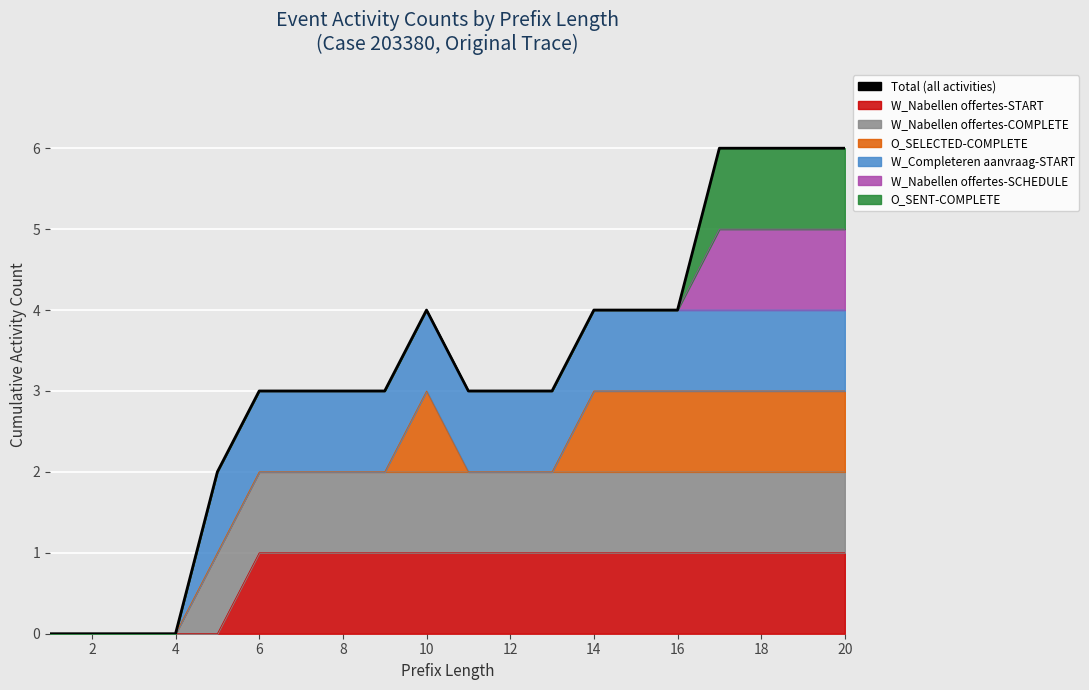

The value at 2 is -4. True or false?

False